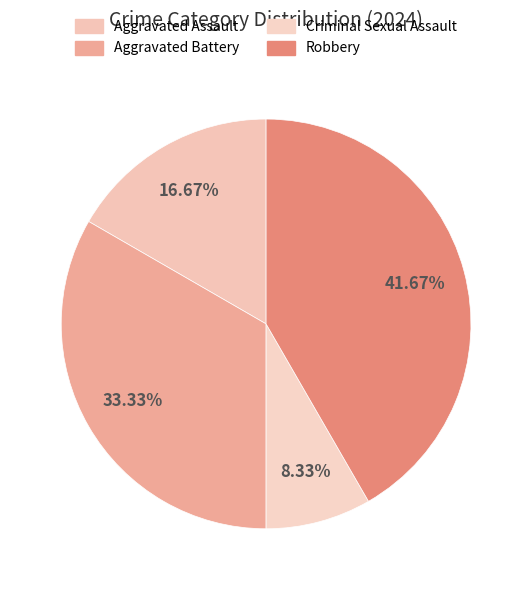

What is the ratio of the value at Criminal Sexual Assault to the value at Robbery?

0.2